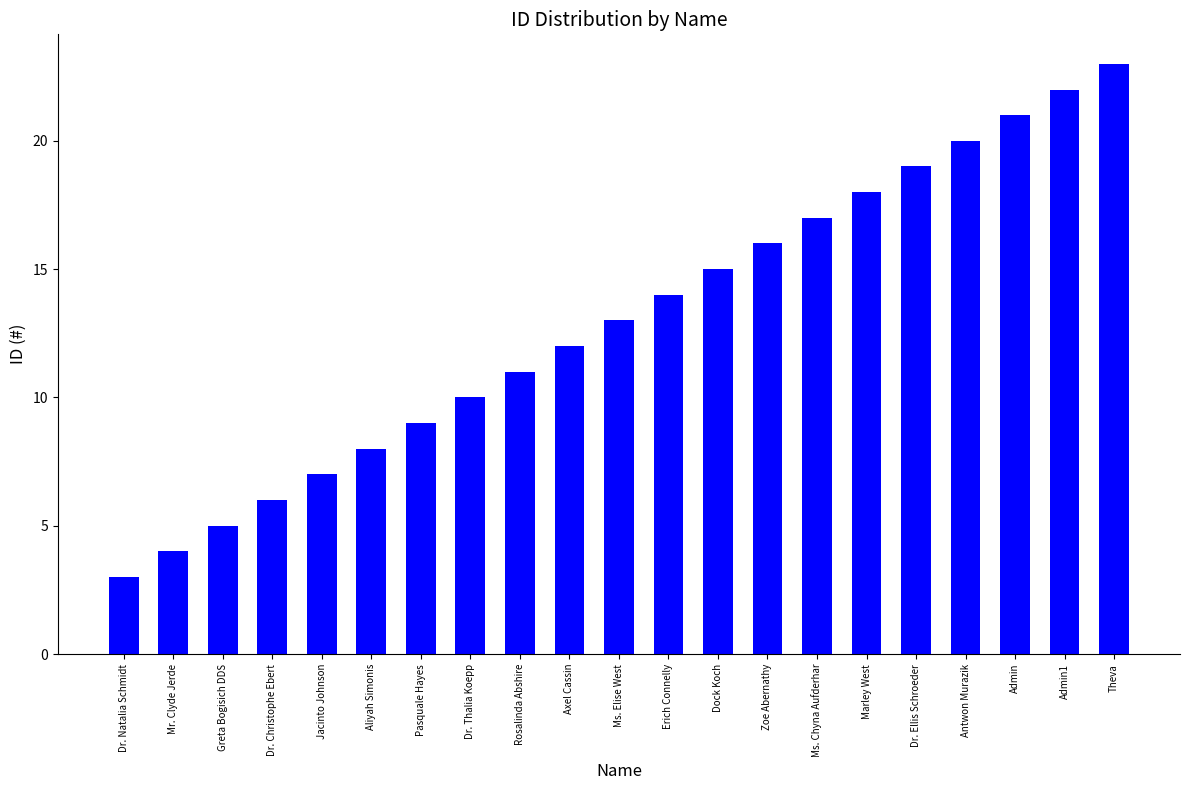

What is the difference between the maximum and minimum values?

20